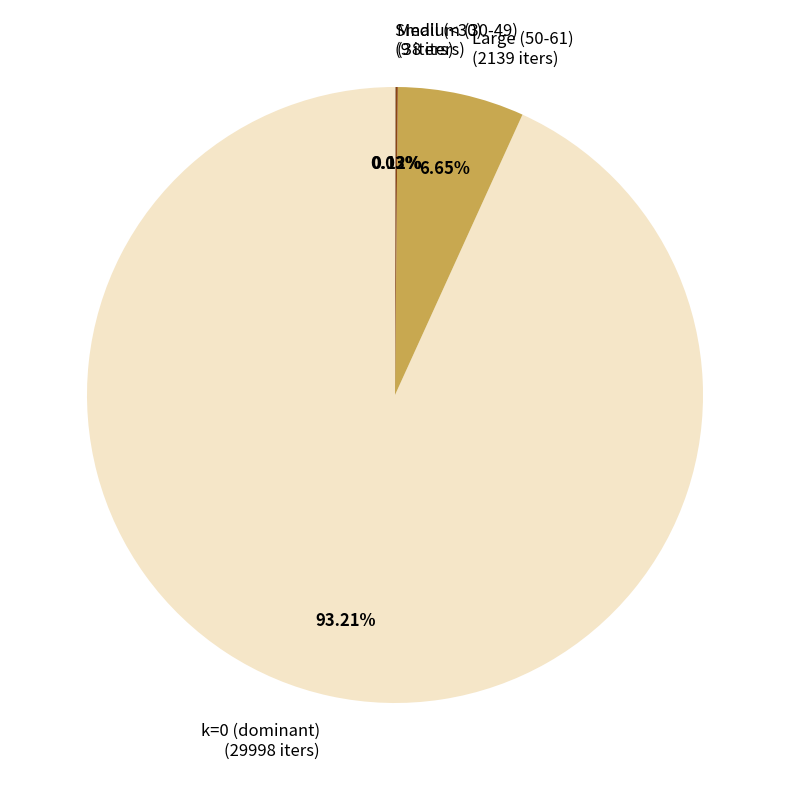

Is there a majority slice in this chart?

Yes